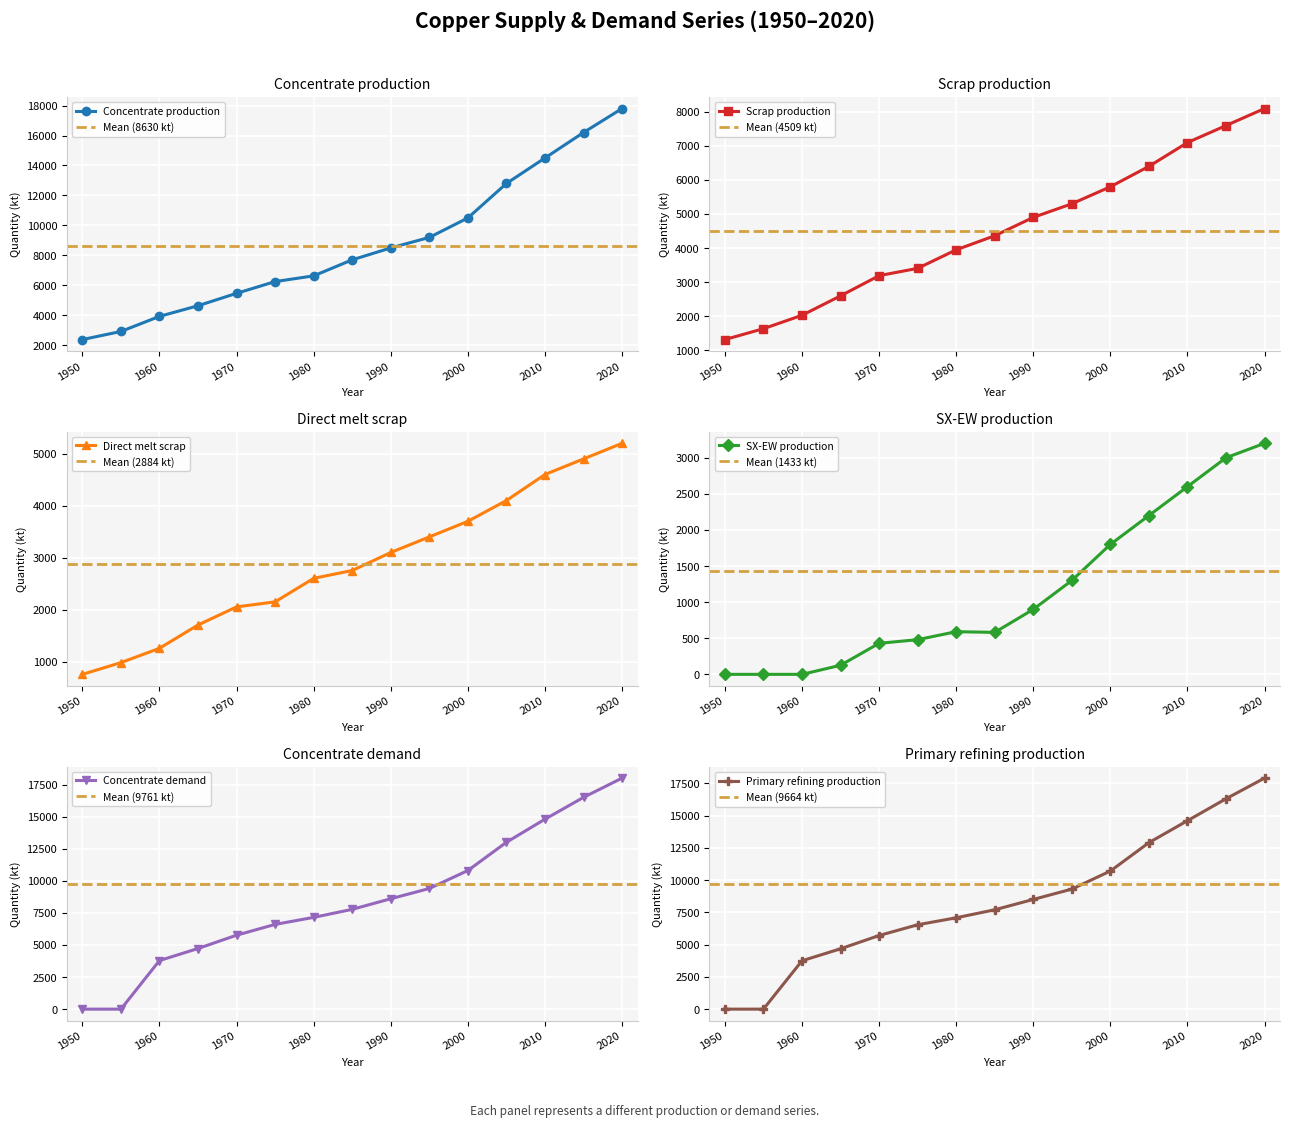

At how many categories does at least one series exceed 15108?

2